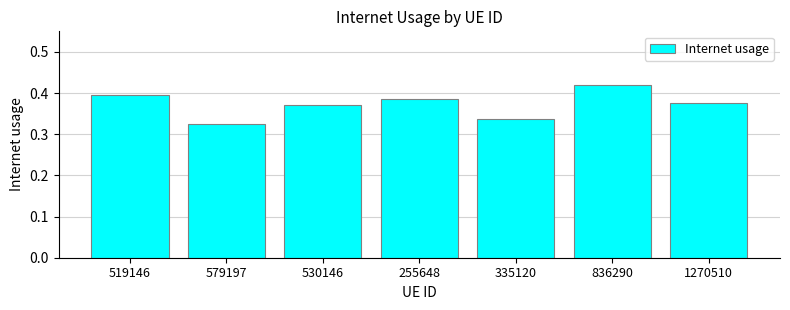

What is the label of the 1st bar from the right?

1270510